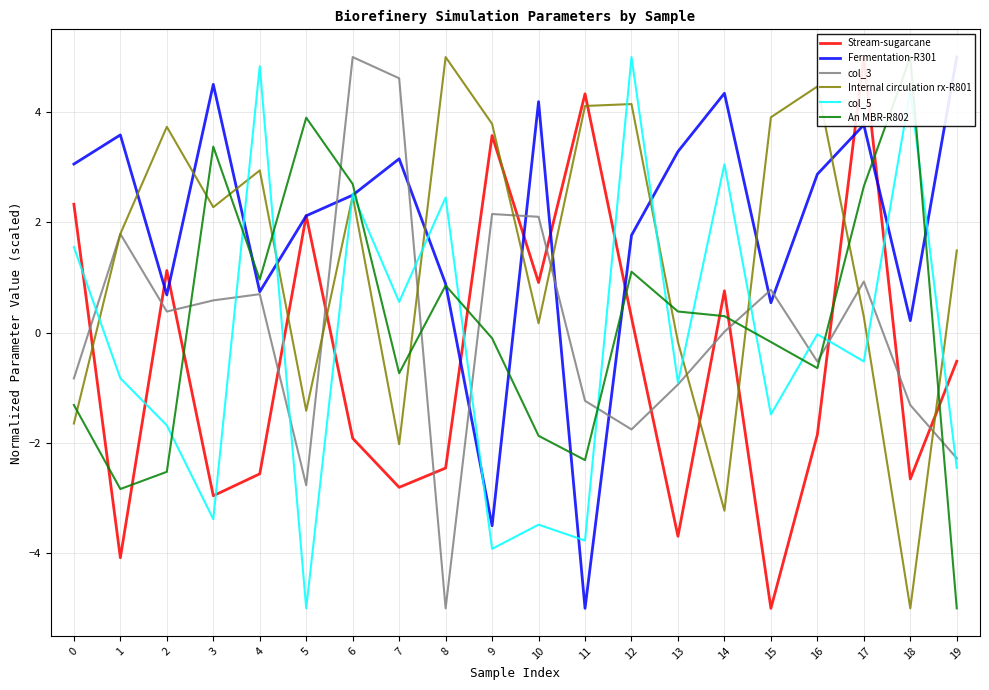

What is the difference between the maximum and minimum values in the col_5 series?

10.0